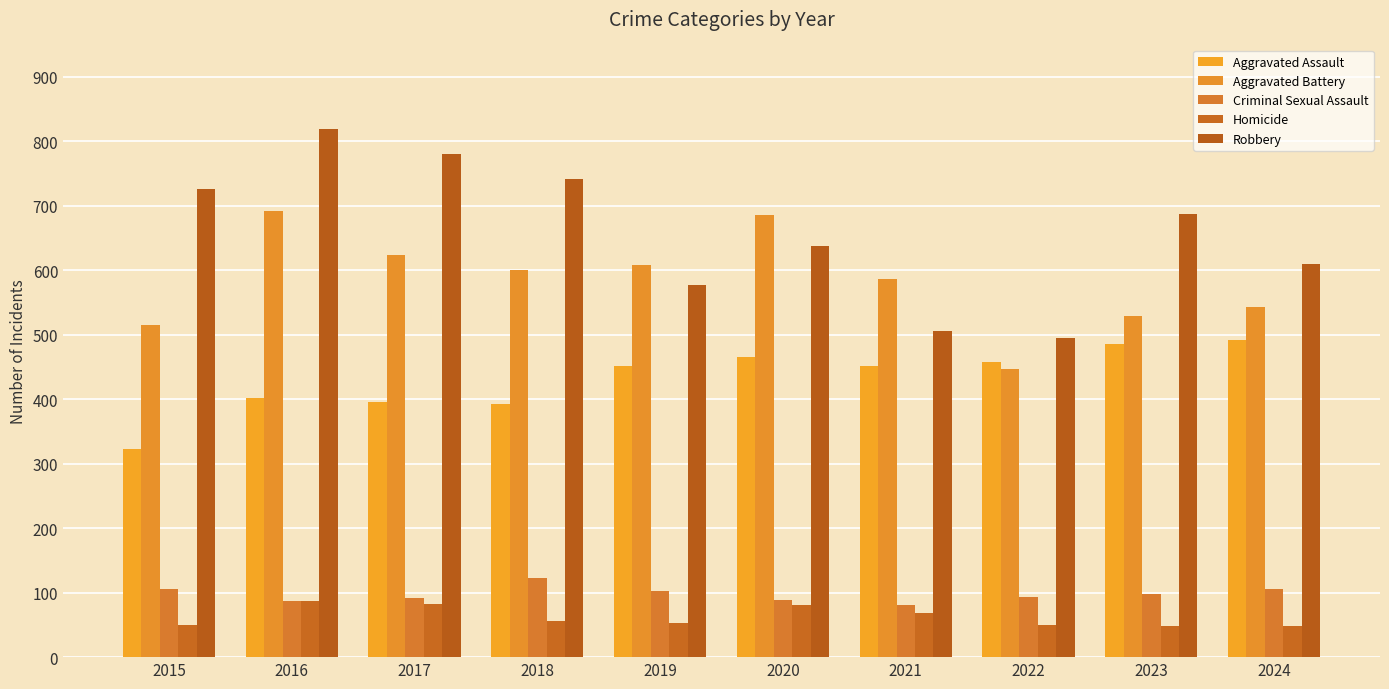

List the series in order of their peak value, lowest first.

Homicide, Criminal Sexual Assault, Aggravated Assault, Aggravated Battery, Robbery